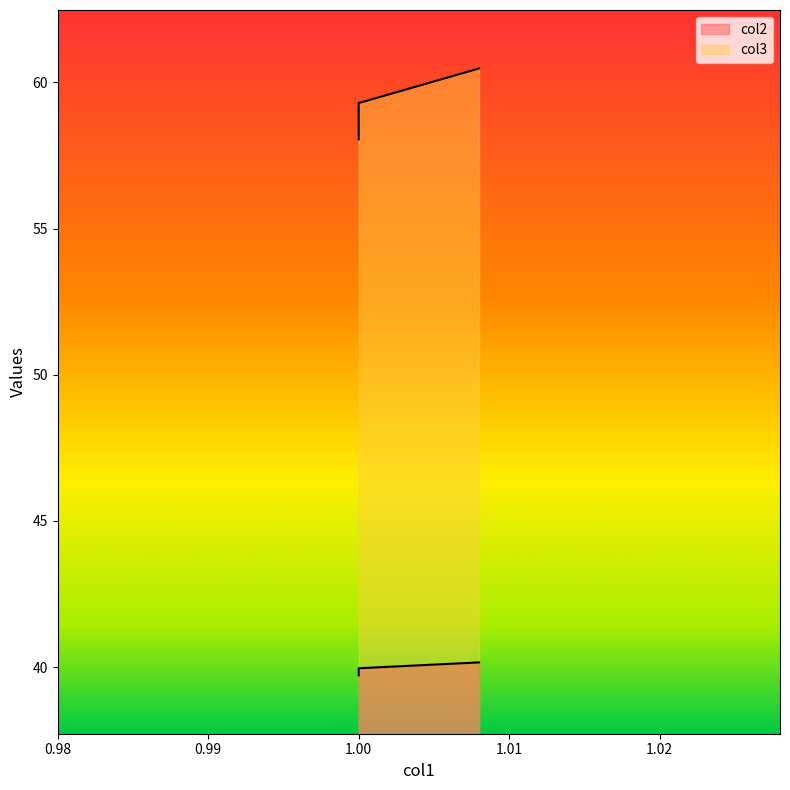

What are all the series names shown in the legend?

col2, col3